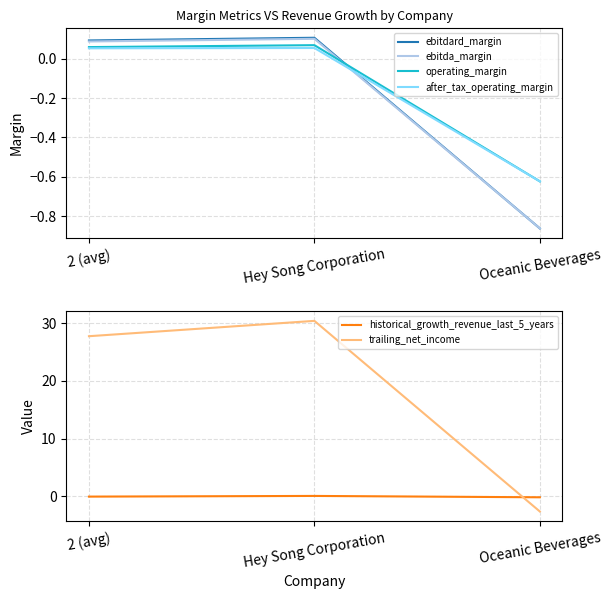

Which series changed the most between 2 (avg) and Hey Song Corporation?

trailing_net_income